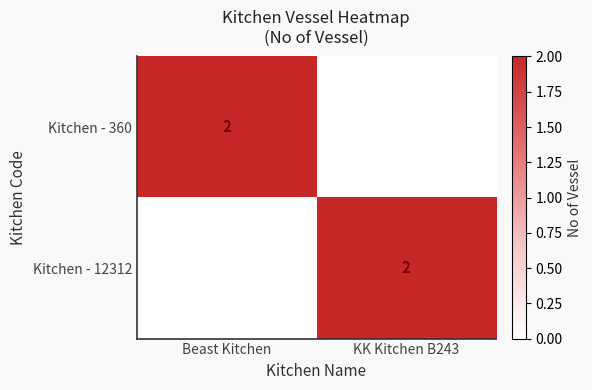

The value of Kitchen - 360 at Beast Kitchen is 2. True or false?

True